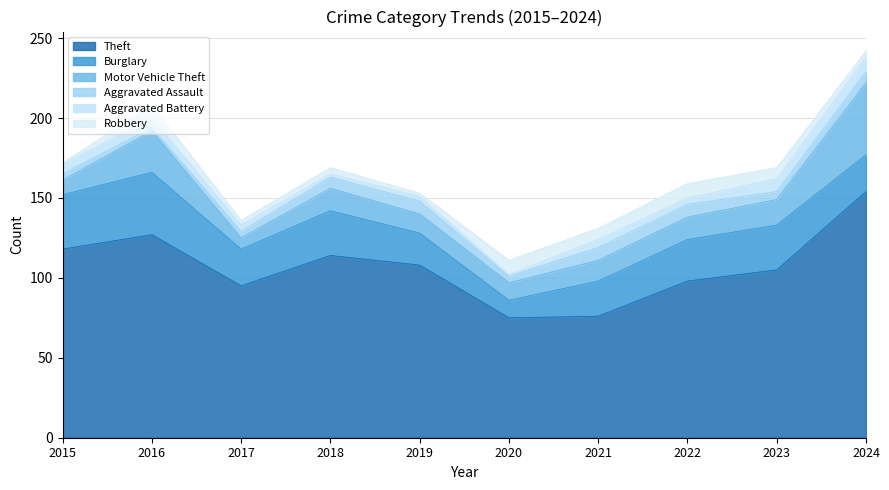

How many interior local peaks does the Theft series have?

2